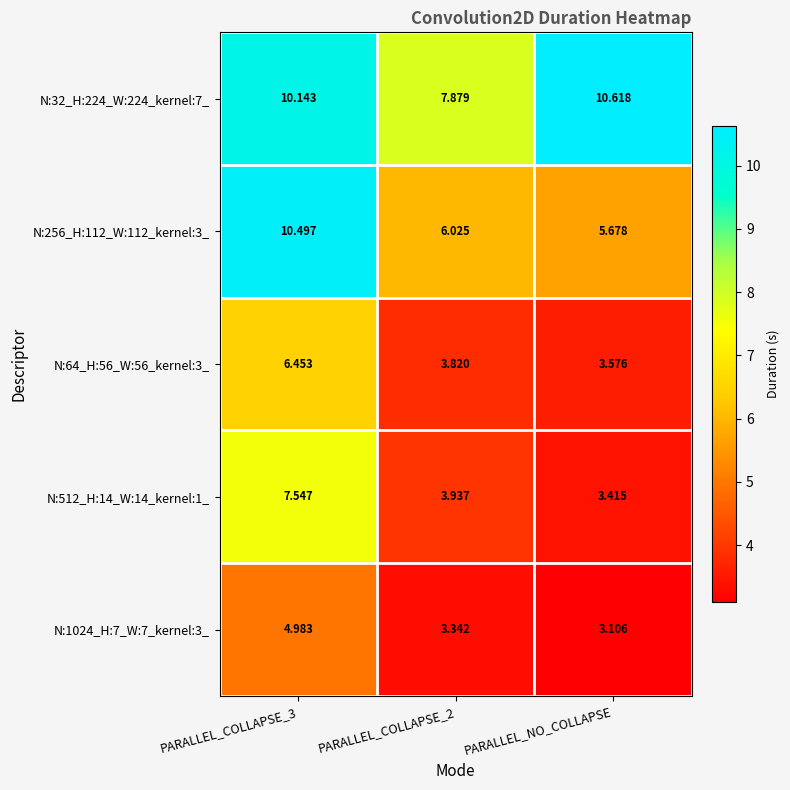

Is the value of N:512_H:14_W:14_kernel:1_ at PARALLEL_COLLAPSE_3 greater than the value of N:1024_H:7_W:7_kernel:3_ at PARALLEL_COLLAPSE_2?

Yes